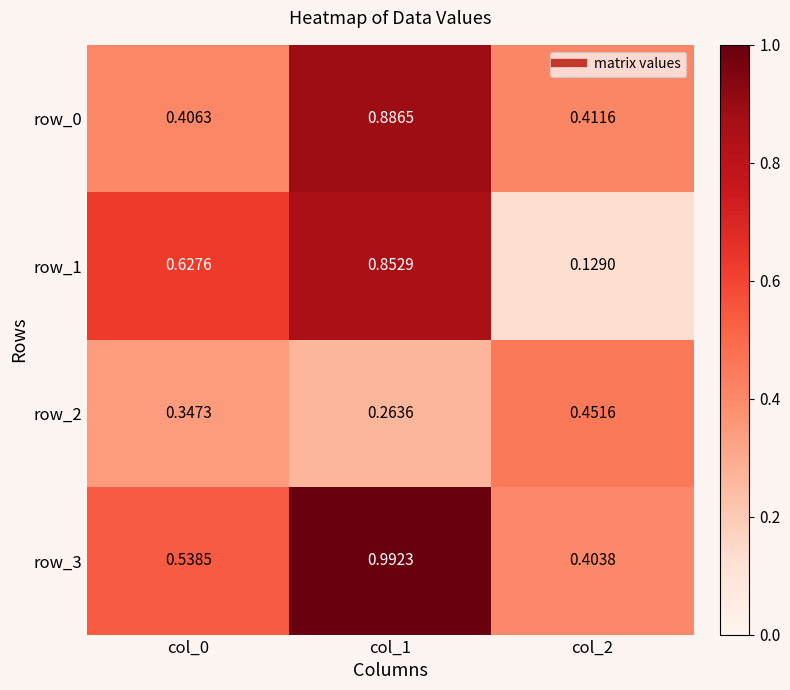

Is the value of row_2 at col_0 greater than the value of row_3 at col_2?

No